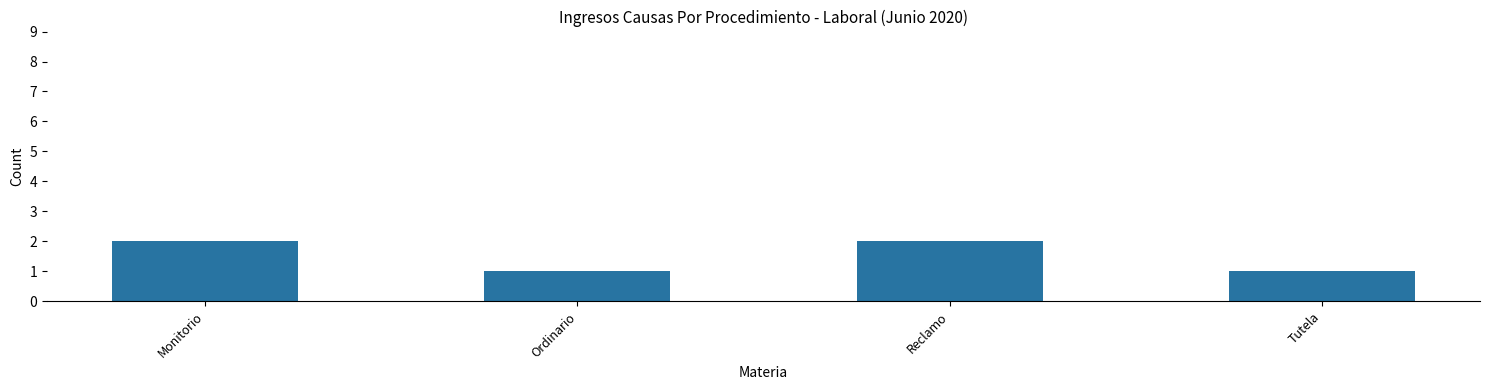

How many bars are there in total?

4